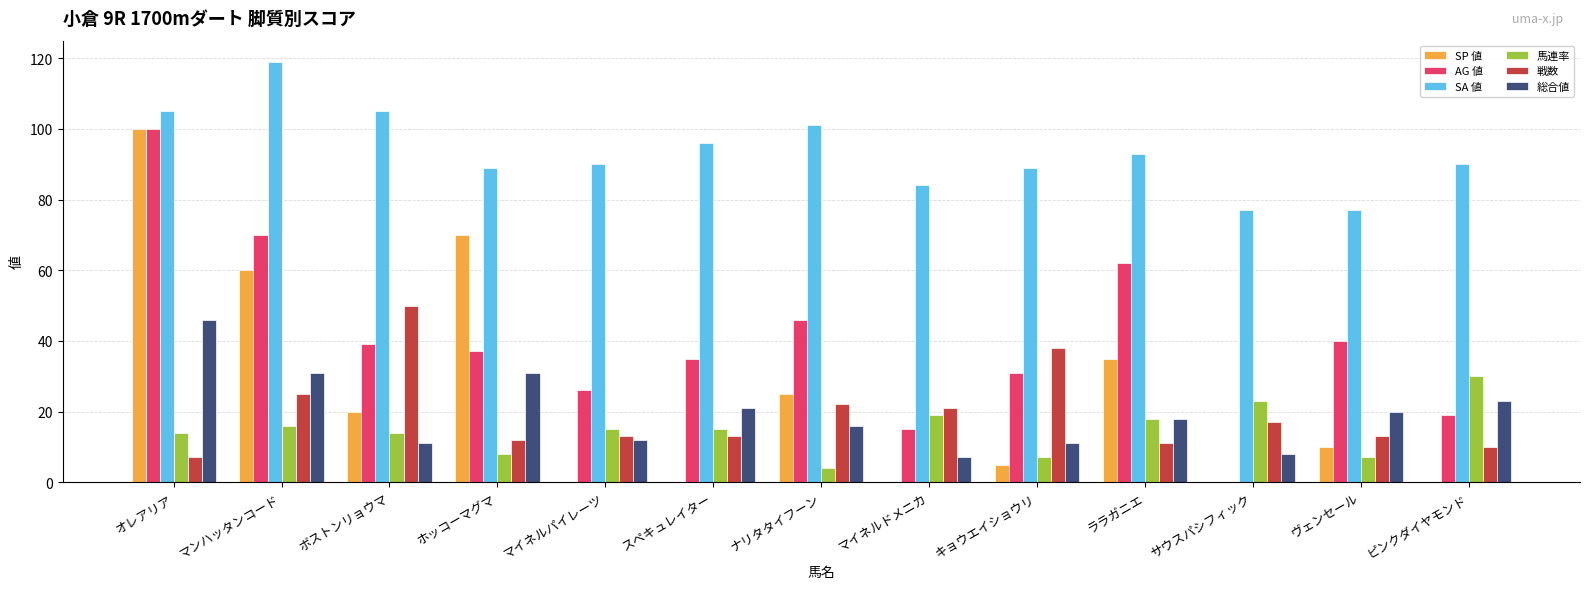

Between オレアリア and ララガニエ, which series saw the biggest shift?

SP 値